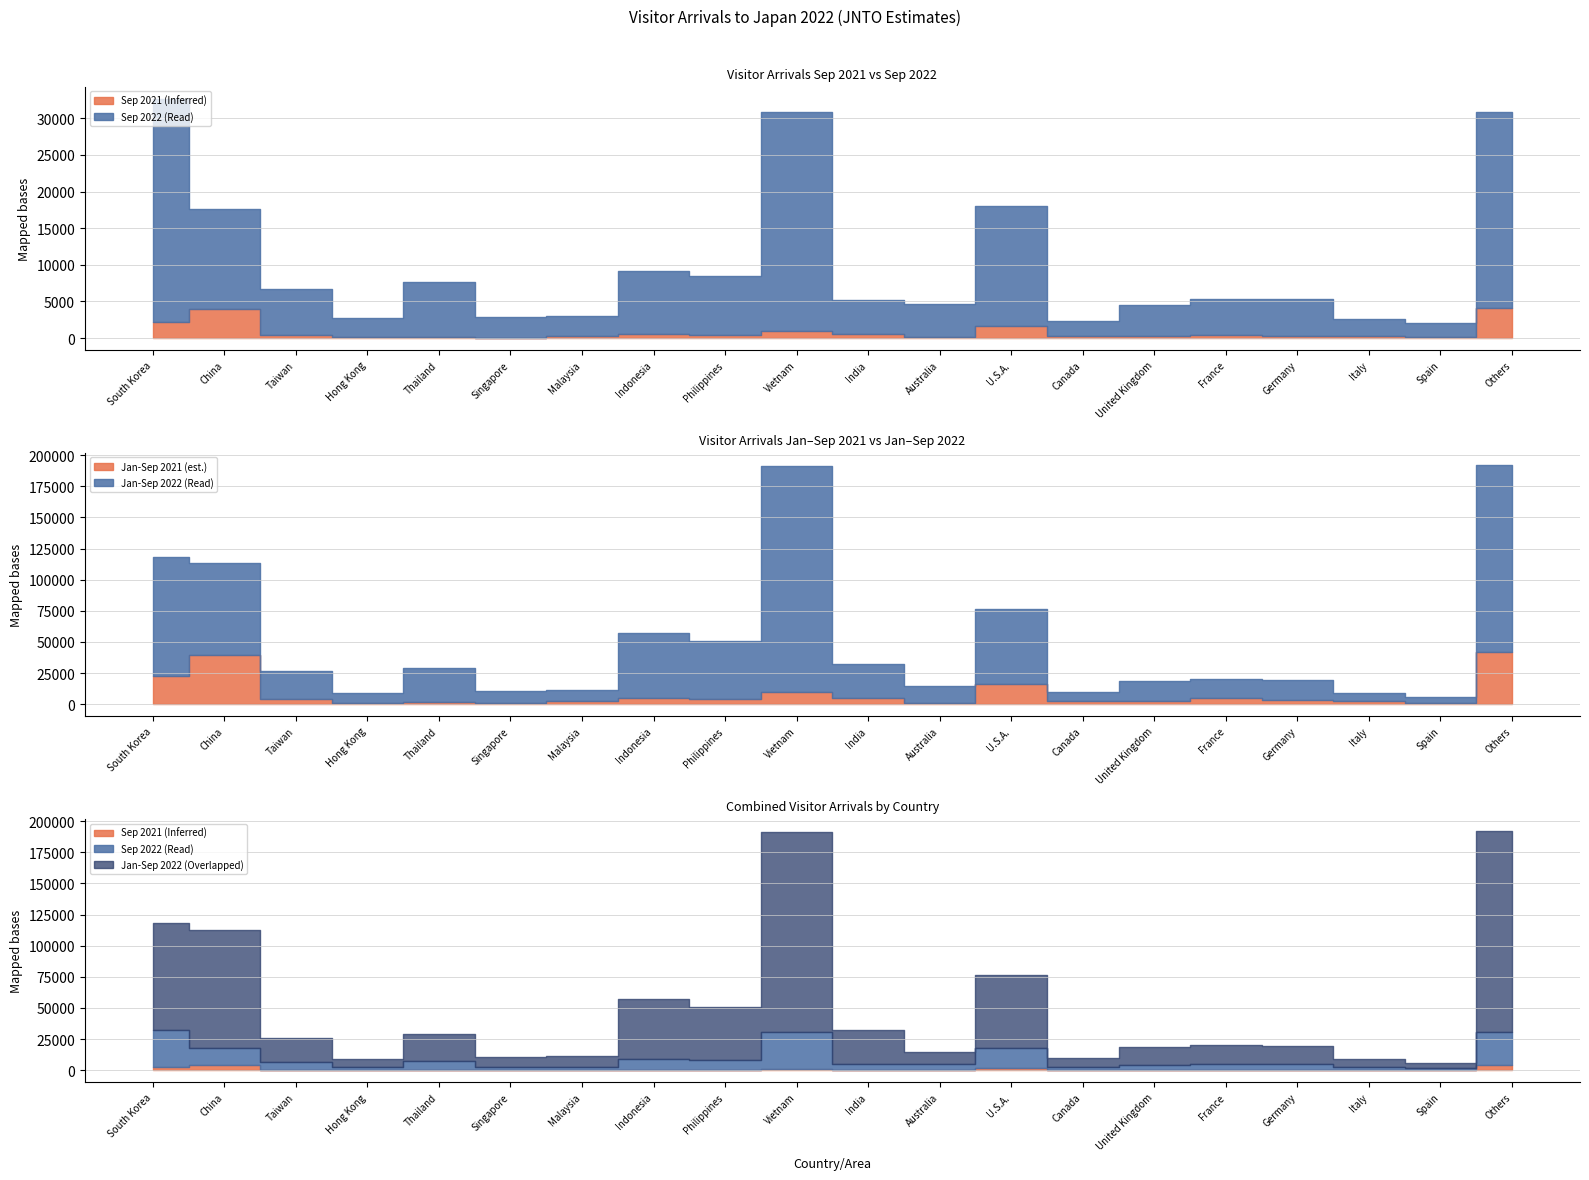

Rank the series at South Korea from highest to lowest value.

Jan-Sep 2022, Sep 2022, Sep 2021